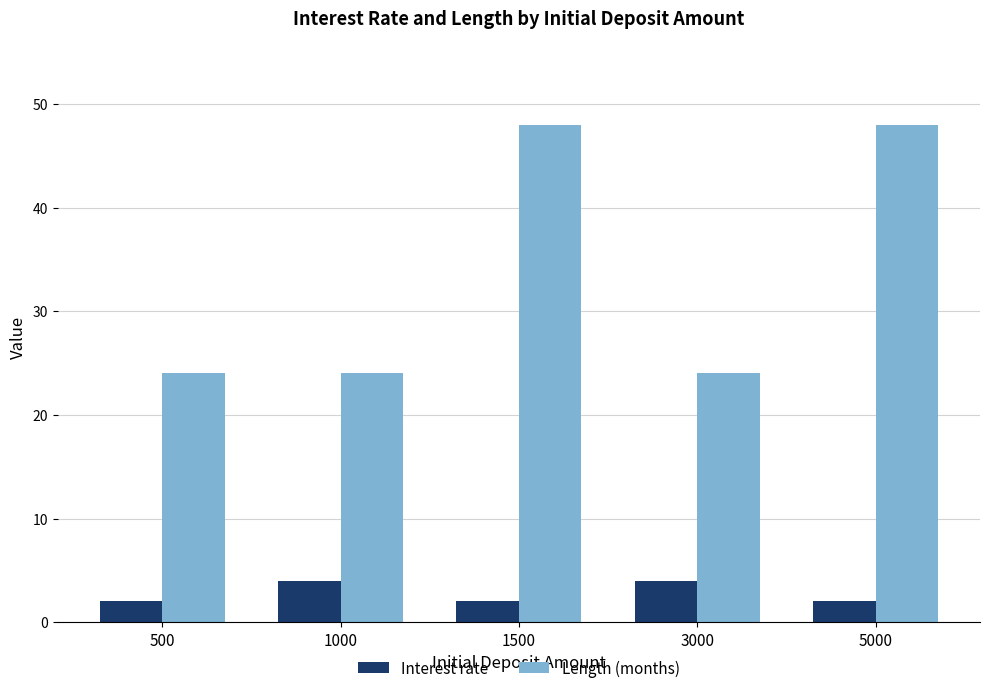

List the series in order of their overall mean, lowest first.

Interest rate, Length (months)